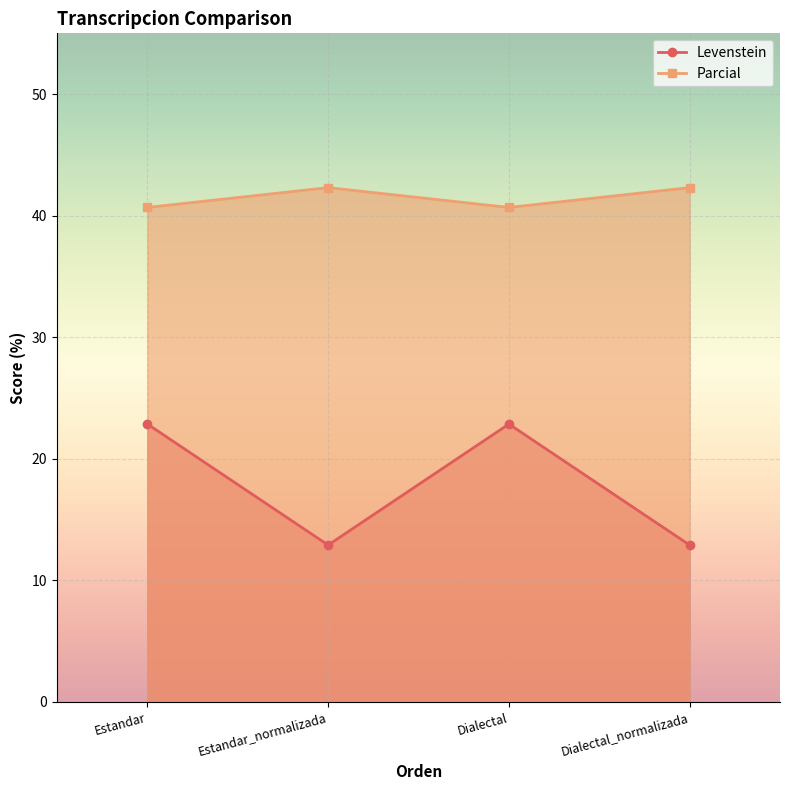

Which series has the widest spread of values?

Parcial